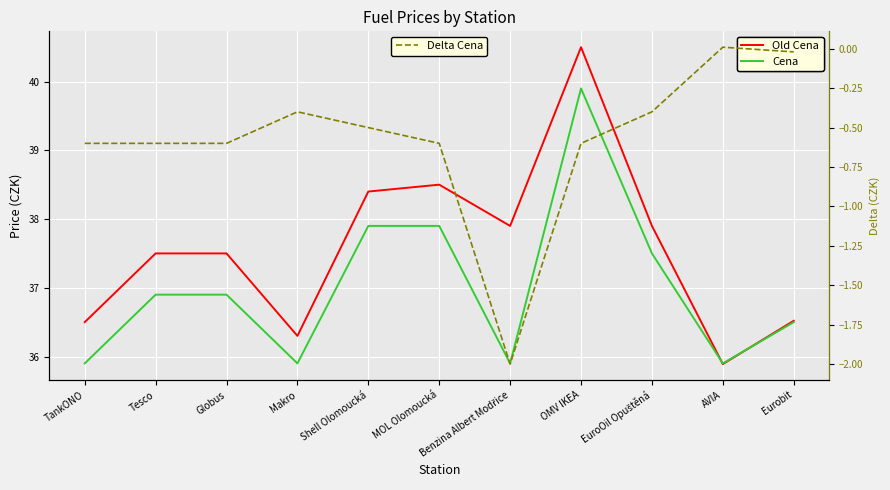

What is the difference between the second highest and second lowest values in the Old Cena series?

2.2